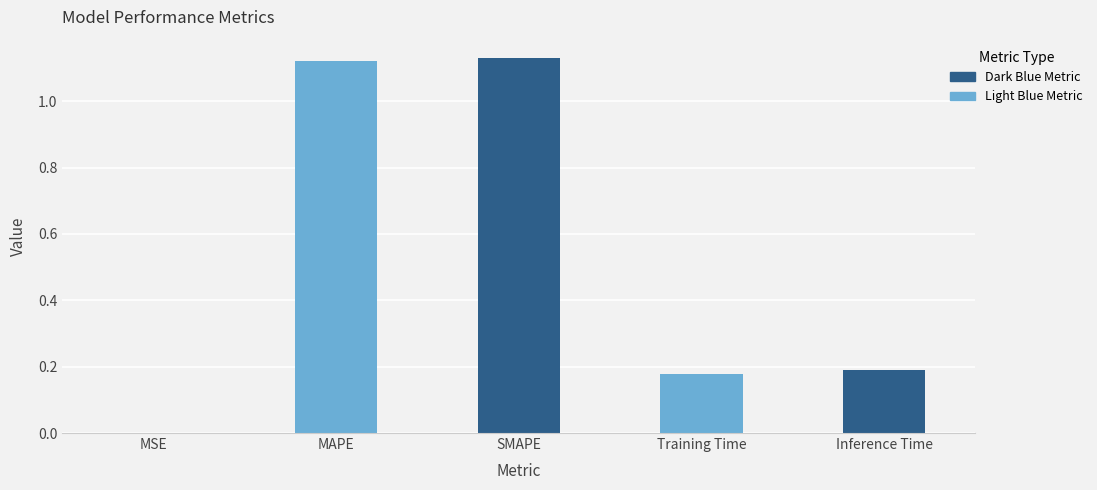

What is the greatest value displayed?

1.1